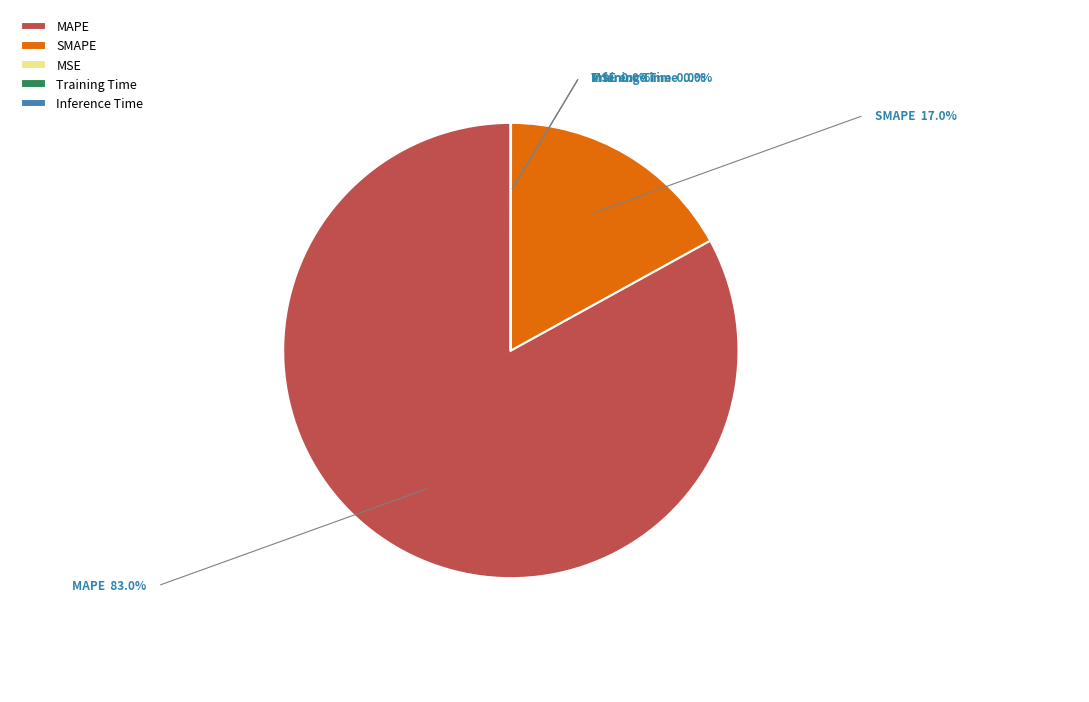

Is there a majority slice in this chart?

Yes